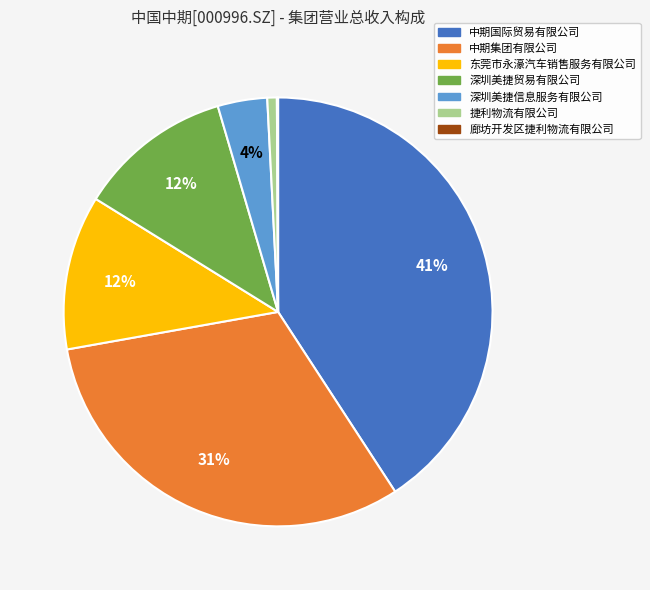

Between 深圳美捷信息服务有限公司 and 中期国际贸易有限公司, which is larger?

中期国际贸易有限公司